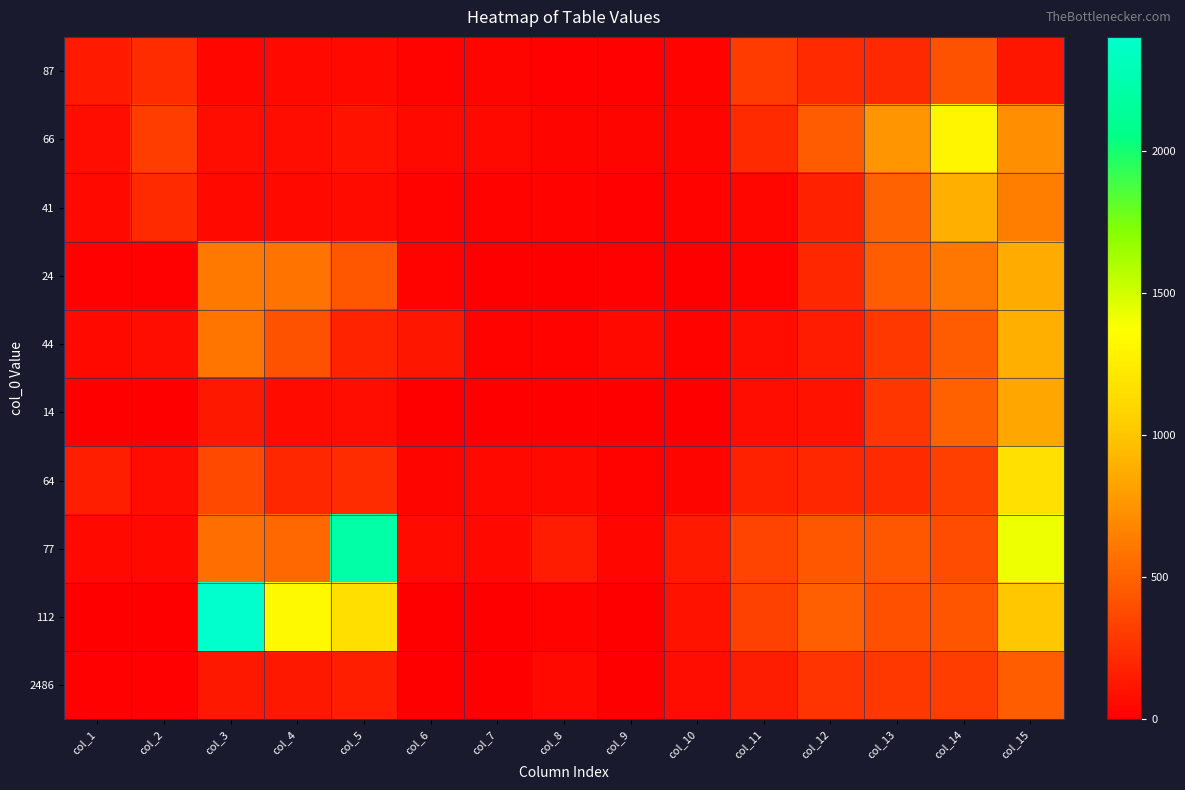

Which series has the widest spread of values?

112